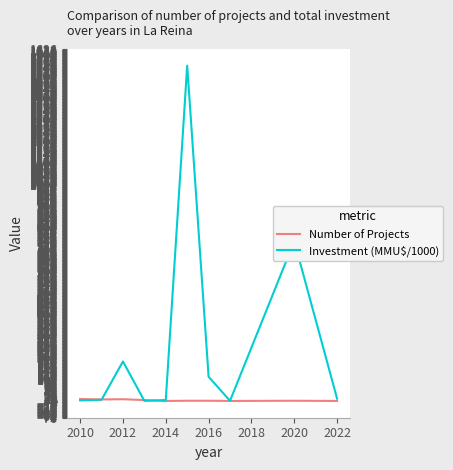

Which series has the largest range (max minus min)?

Investment (MMU$/1000)